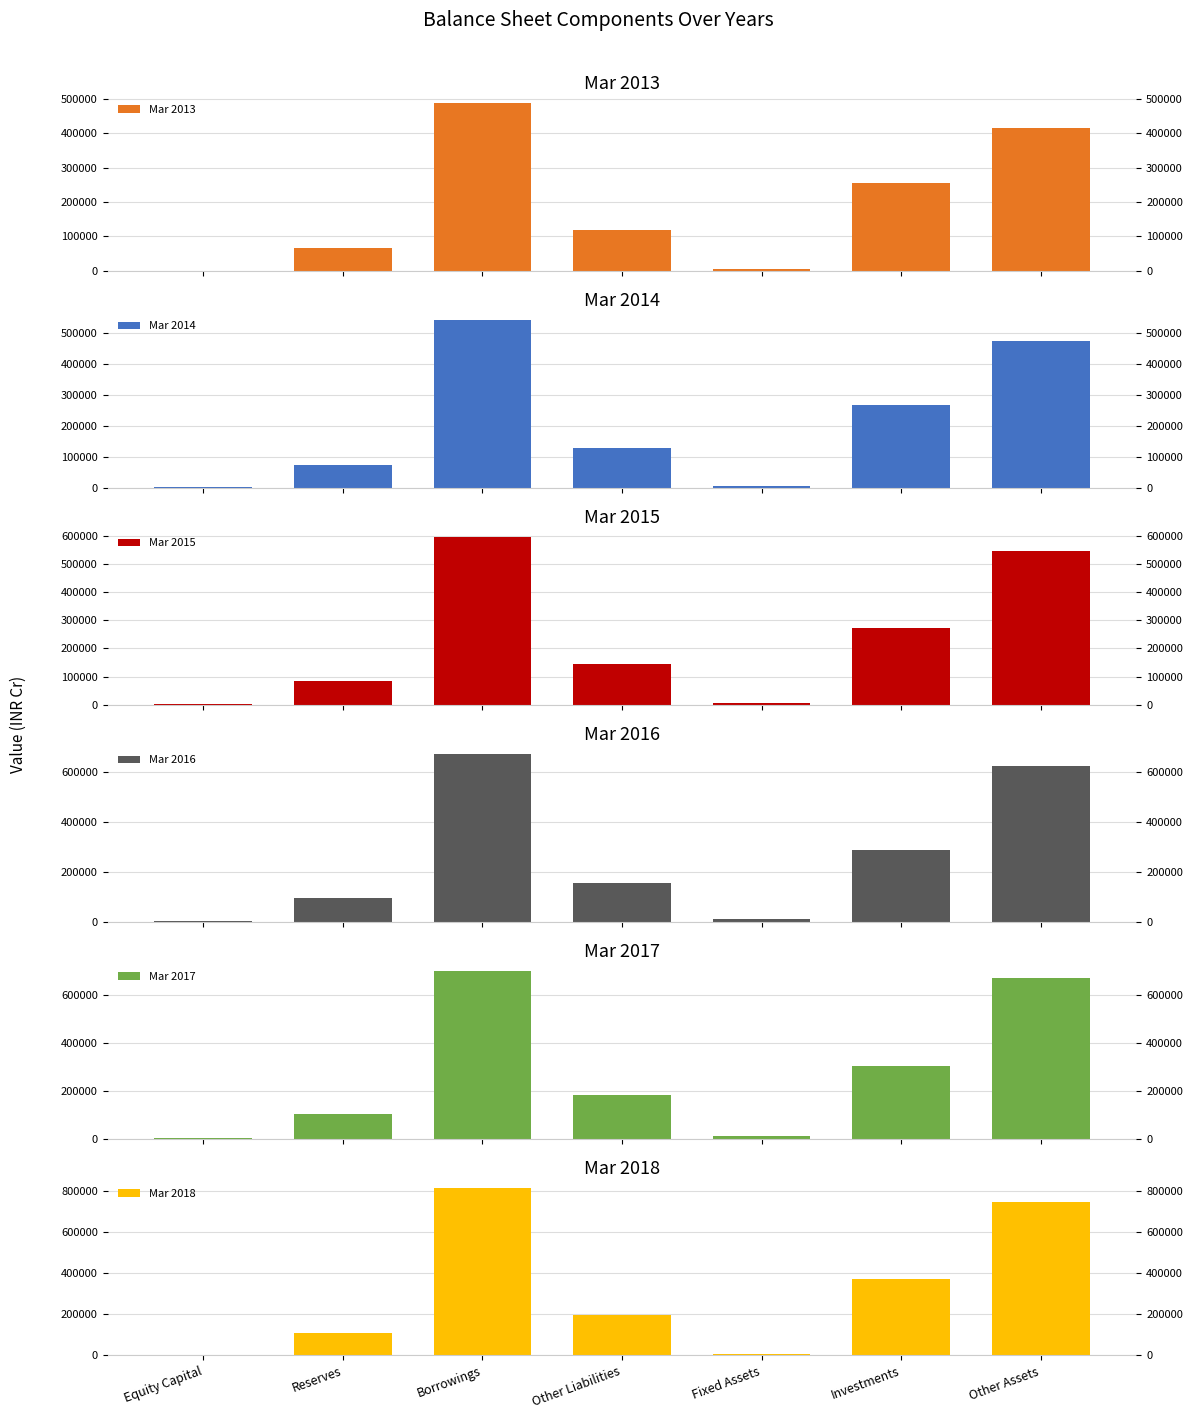

At which label is Mar 2018 closest to 408242?

Investments